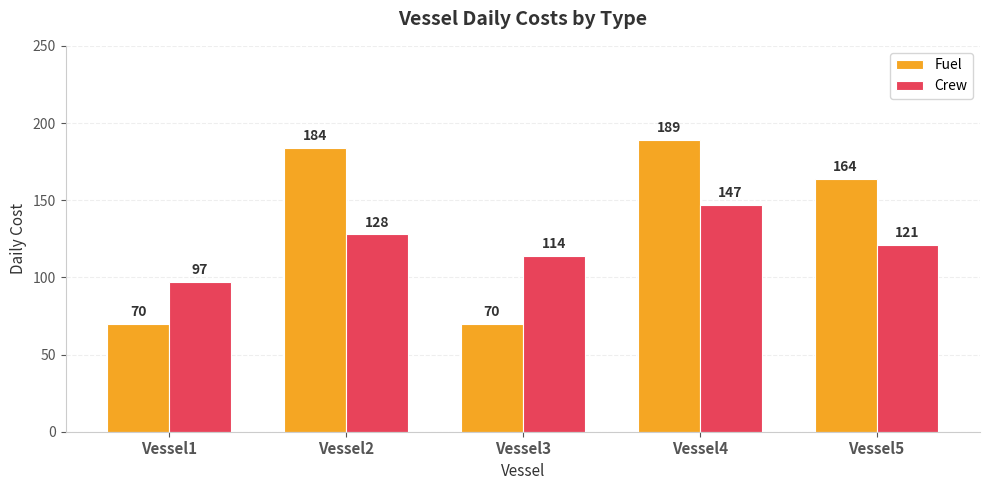

What is the lowest value of the Crew series?

97